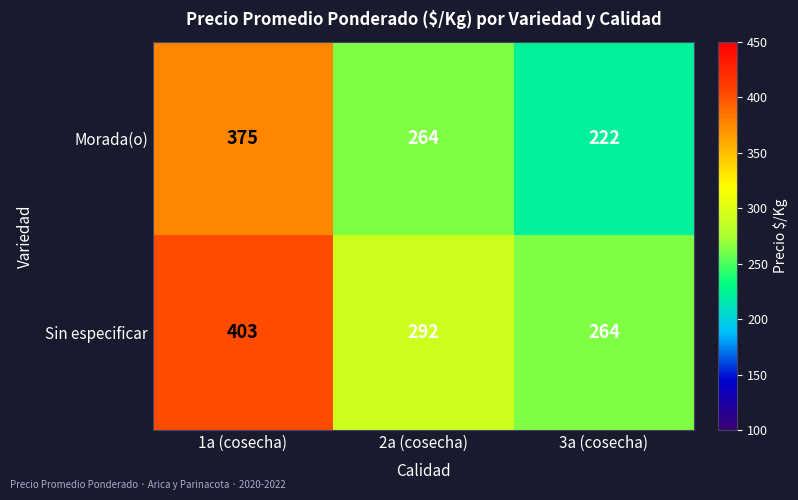

What is the spread (max minus min) of values at 1a (cosecha)?

28